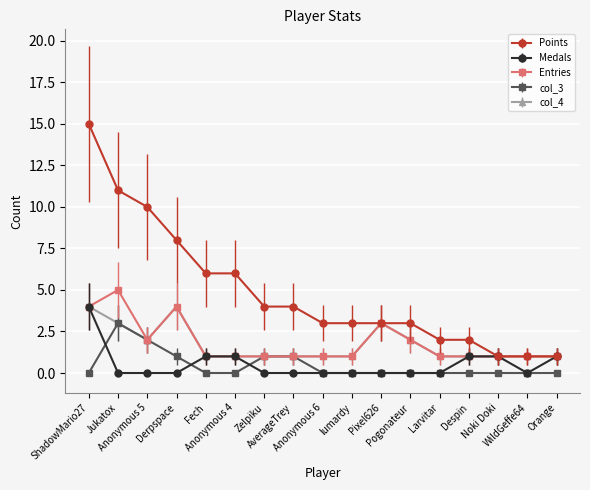

What is the difference between the maximum and minimum values in the col_4 series?

3